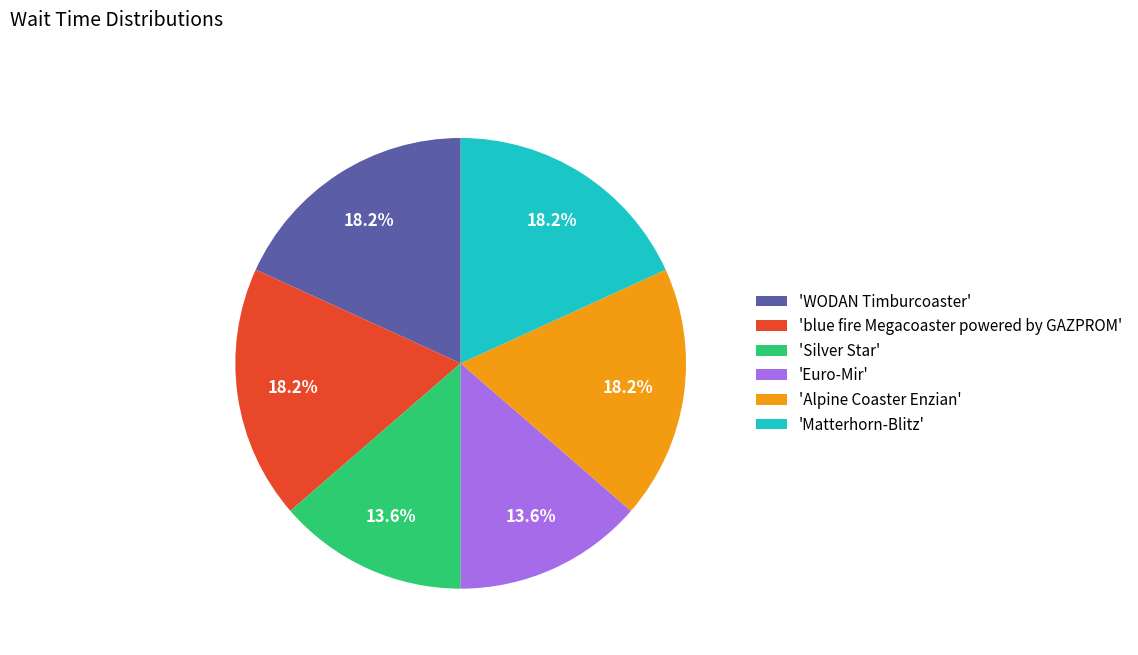

Combined, what portion of the pie is 'Euro-Mir' and 'blue fire Megacoaster powered by GAZPROM'?

31.8%